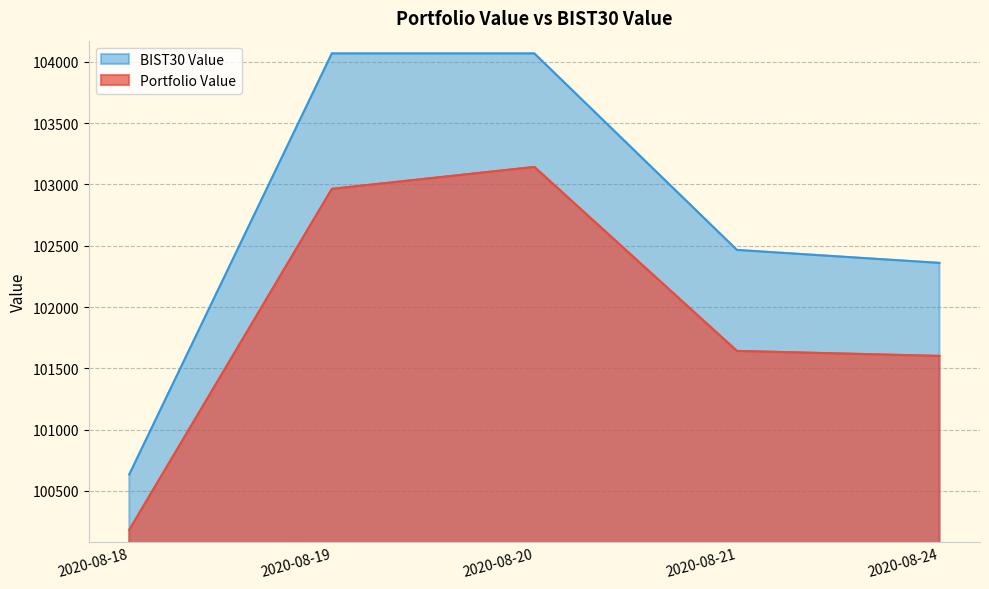

How many series are shown in this chart?

2